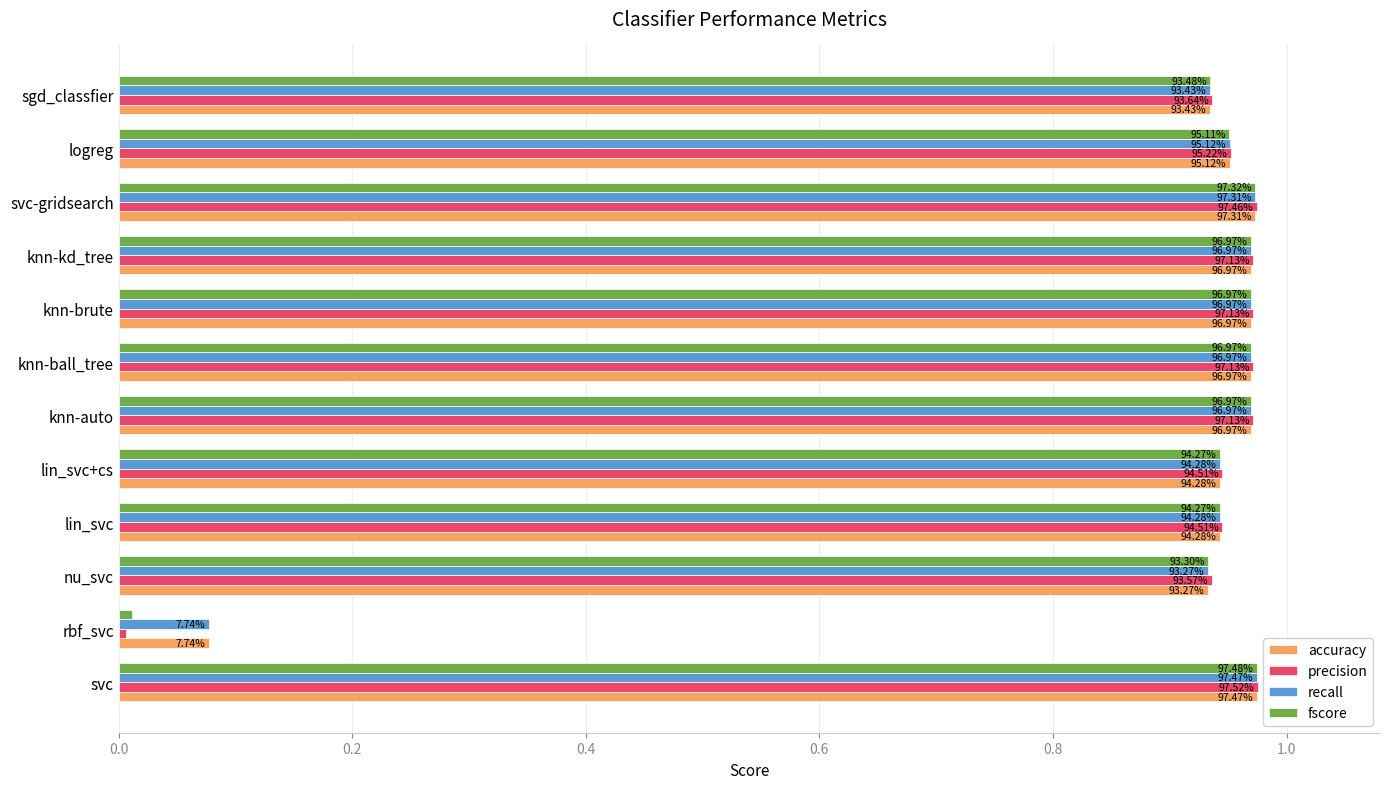

What are all the series names shown in the legend?

accuracy, precision, recall, fscore